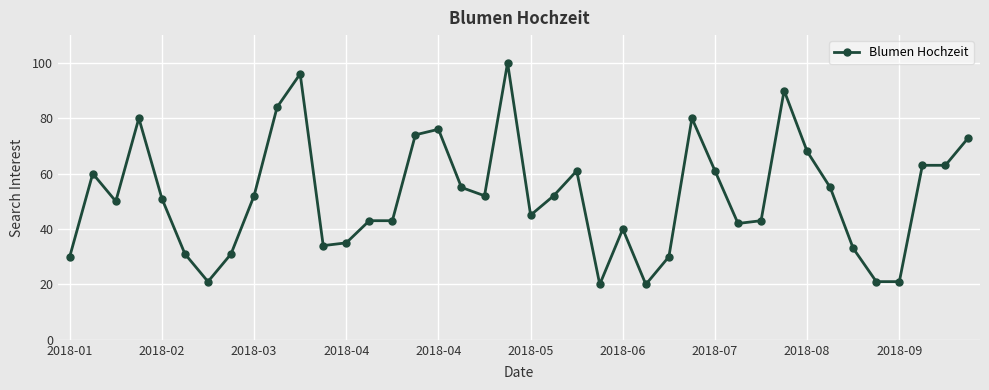

What is the difference between the maximum and minimum values?

80